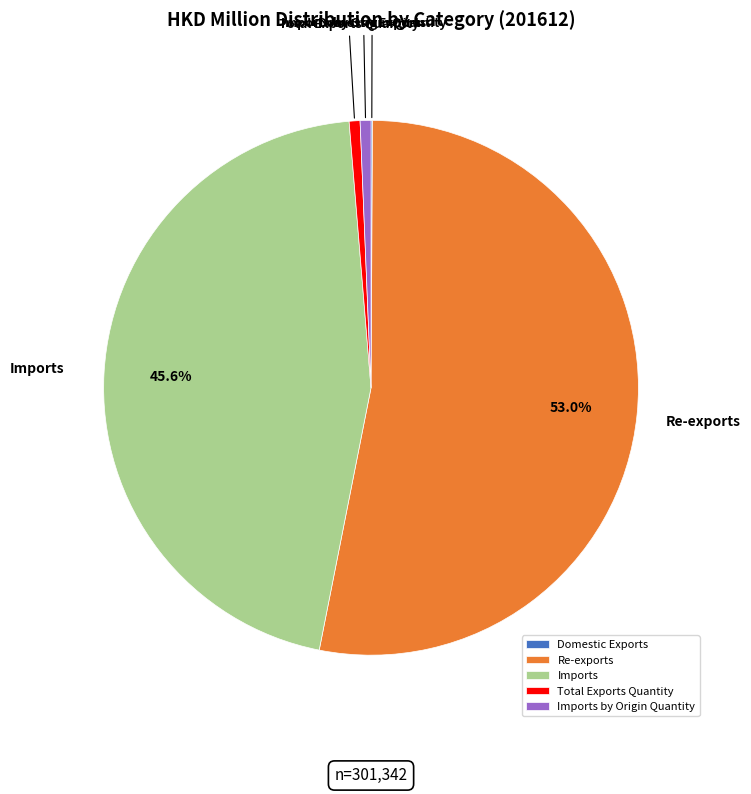

To the nearest percent, what is the average slice percentage?

20%